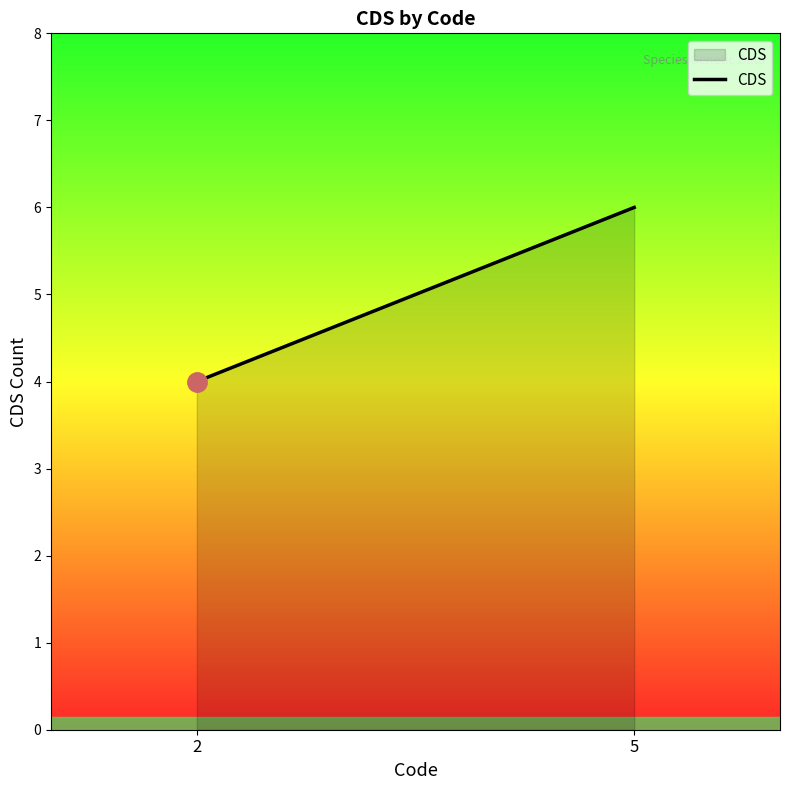

What is the sum of all values?

10